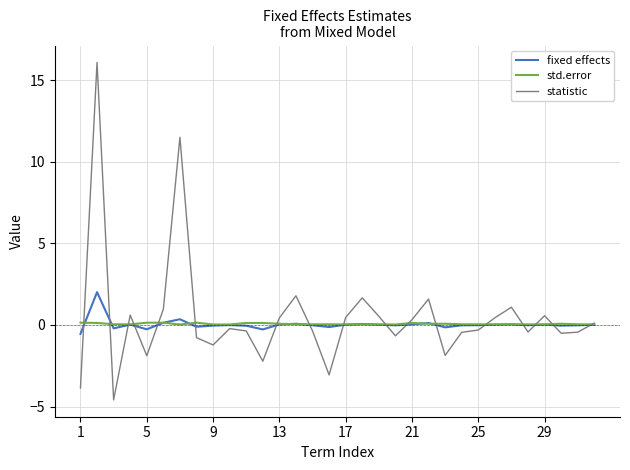

Which series has the largest range (max minus min)?

statistic